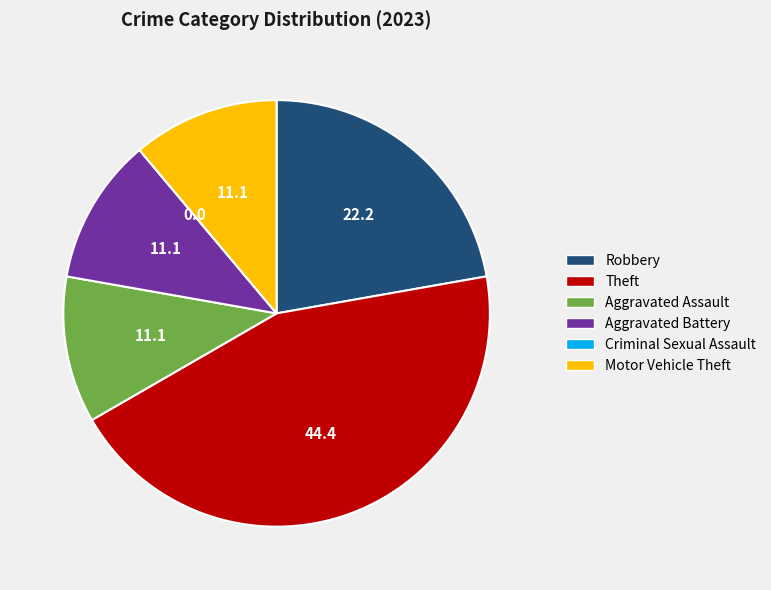

Which slice is the largest?

Theft